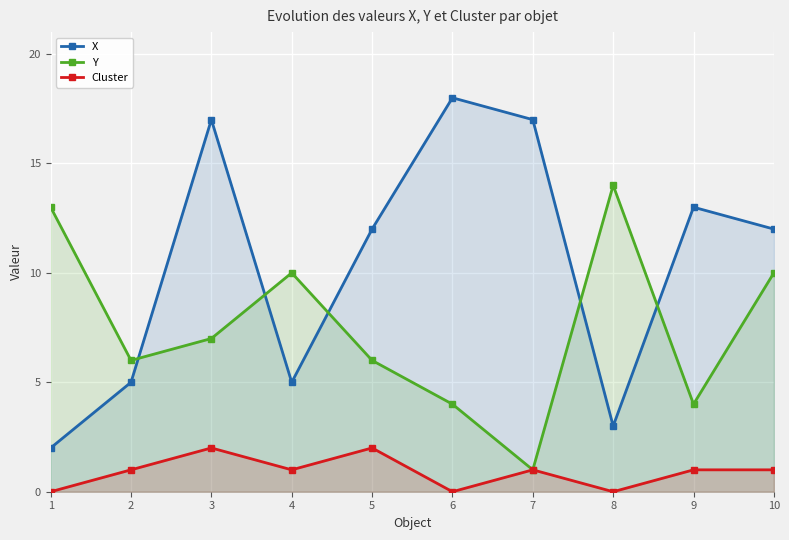

What is the difference between the Y values at 1 and 9?

9